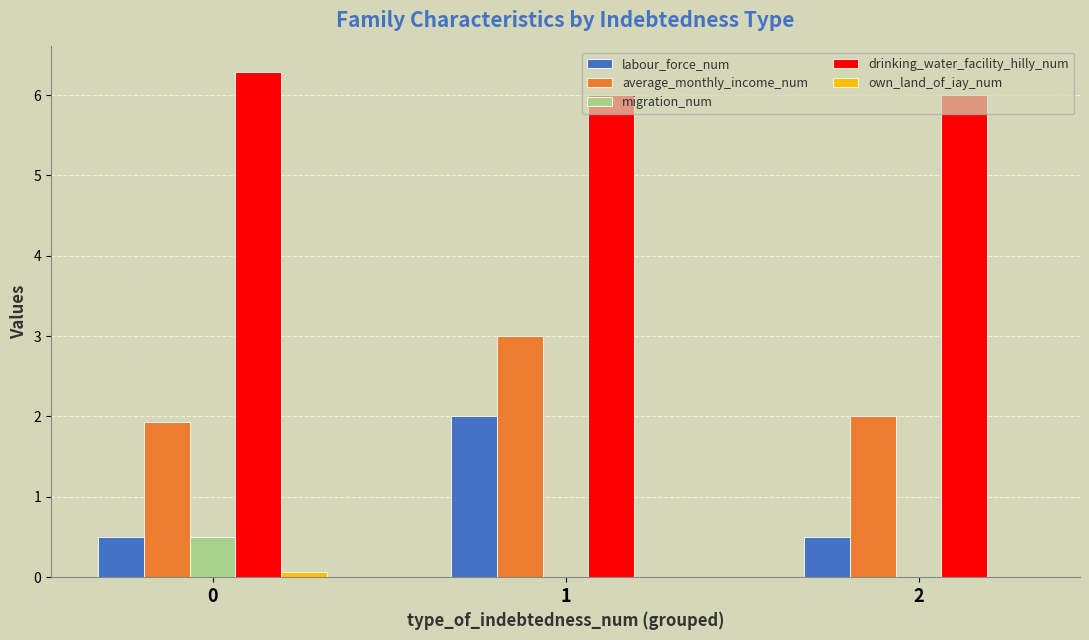

The migration_num series shows 0.0 at 2. True or false?

True